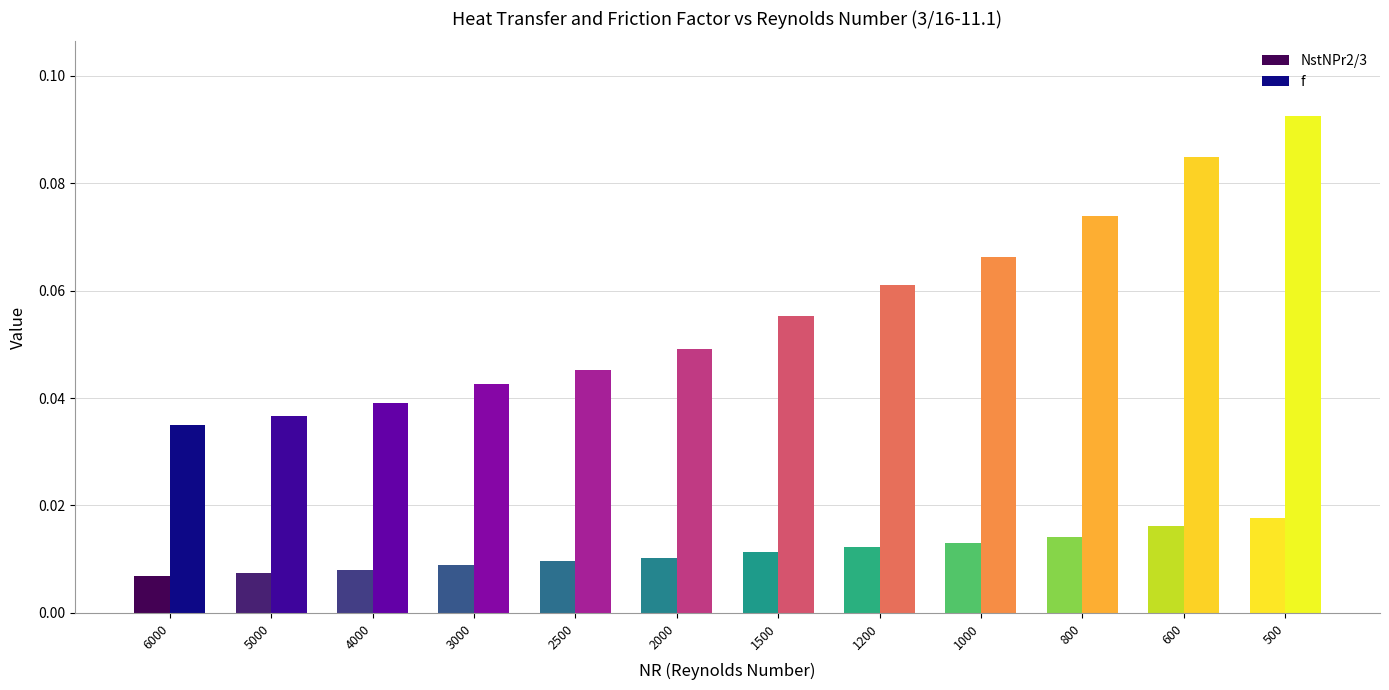

Rank the series by their maximum value, from highest to lowest.

f, NstNPr2/3